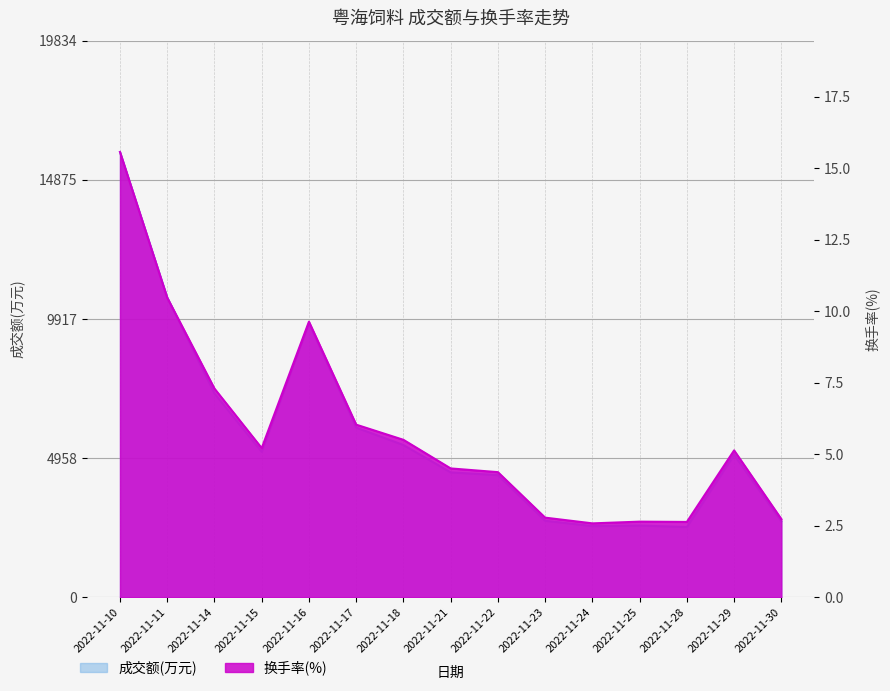

Read the 换手率 value at 2022-11-15.

5.2